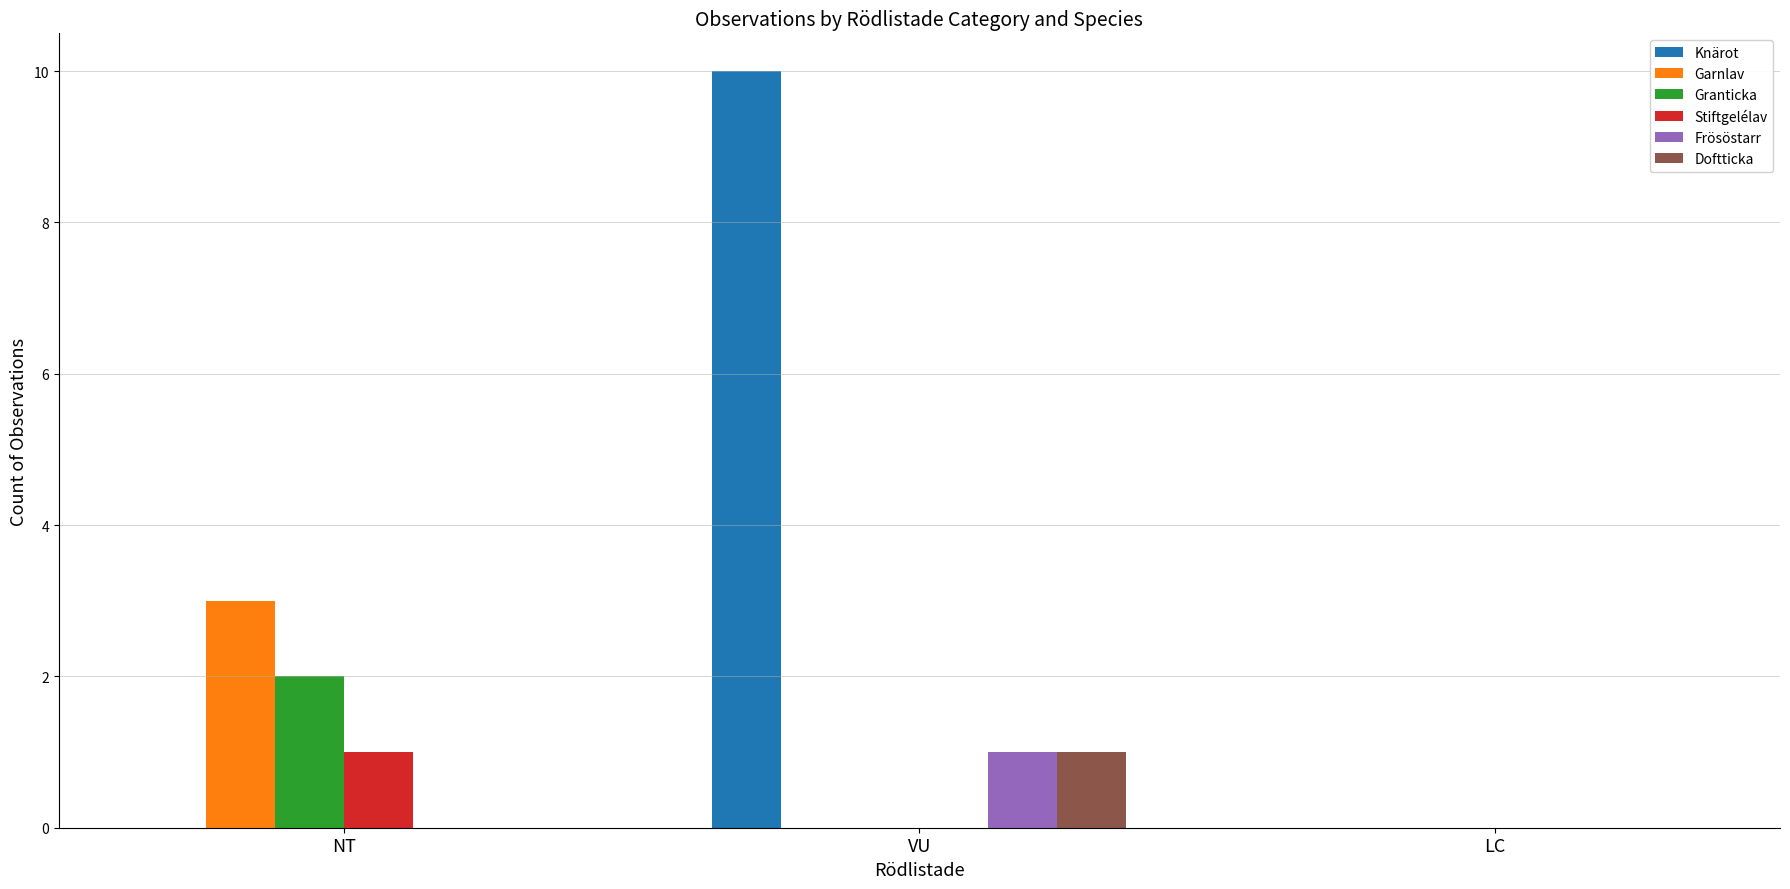

Which series changed the most between NT and VU?

Knärot